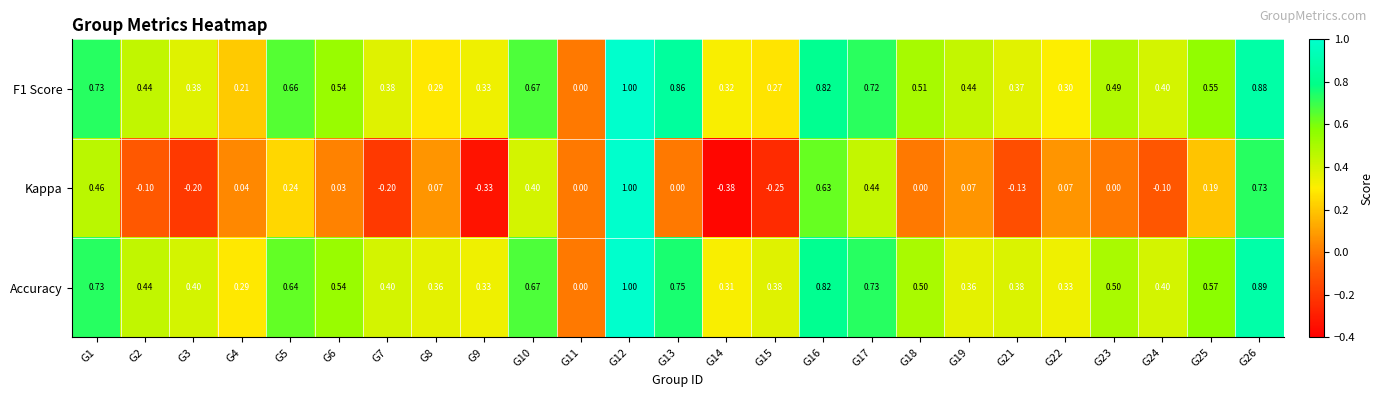

Which series has the largest range (max minus min)?

Kappa